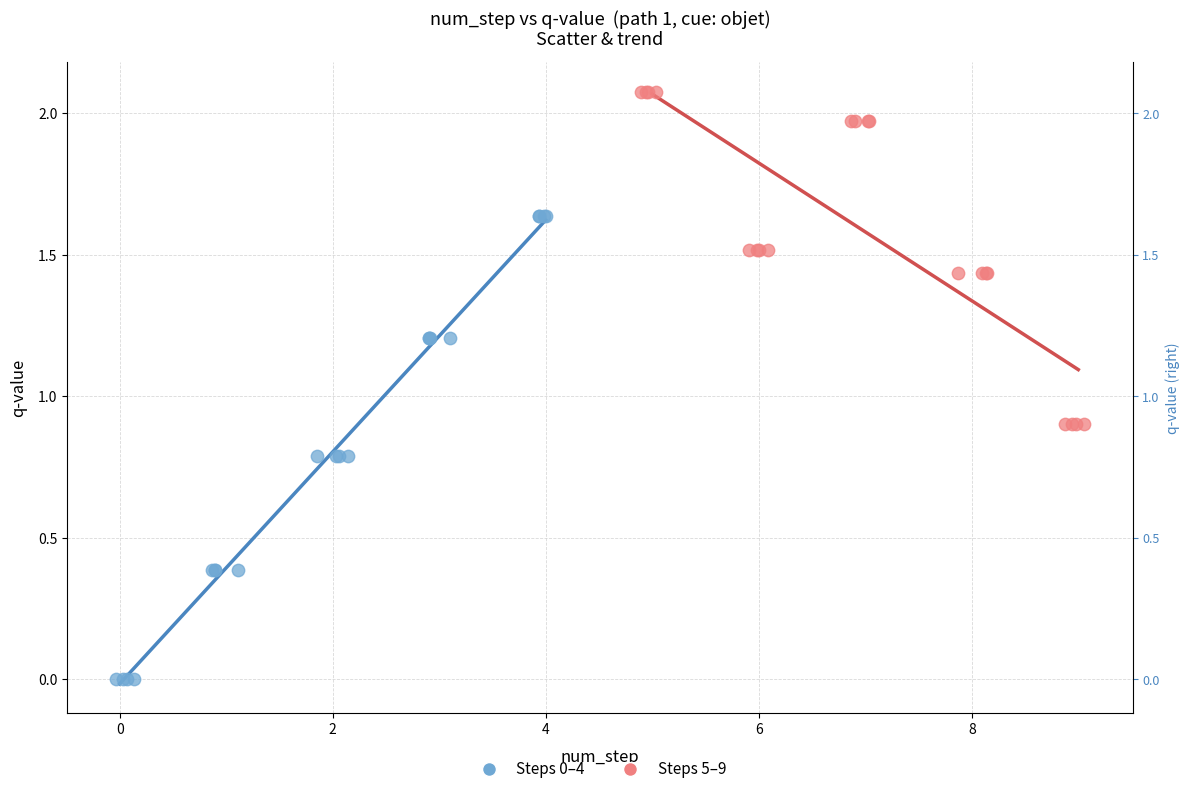

Which series reaches the minimum Y coordinate?

Steps 0–4